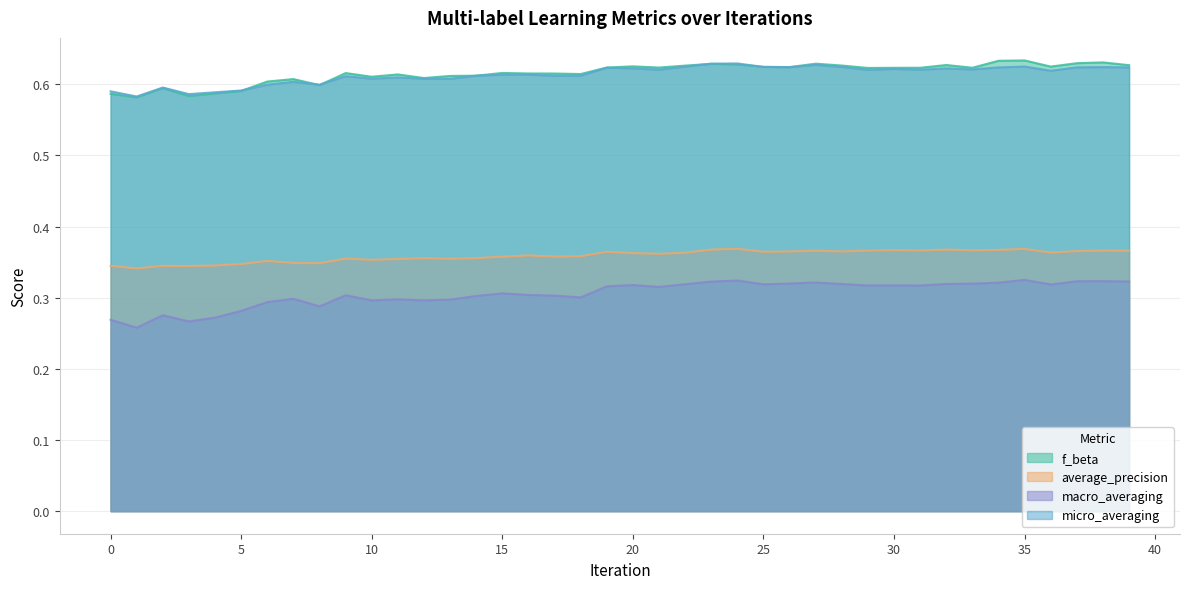

Does the chart display data point markers on the line(s)?

No